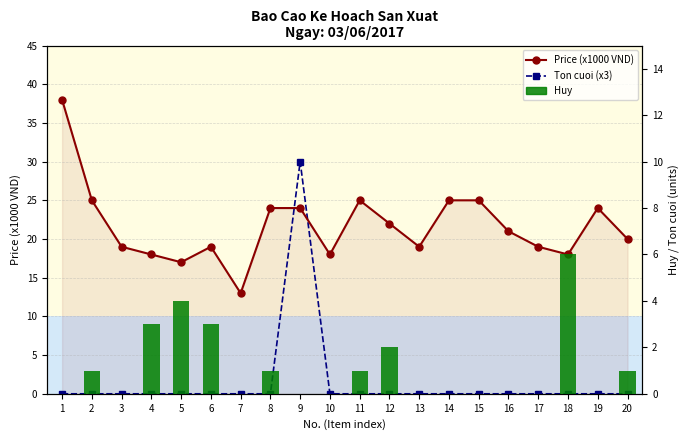

True or false: Ton cuoi (x3) has a value of 0 at 1.

True